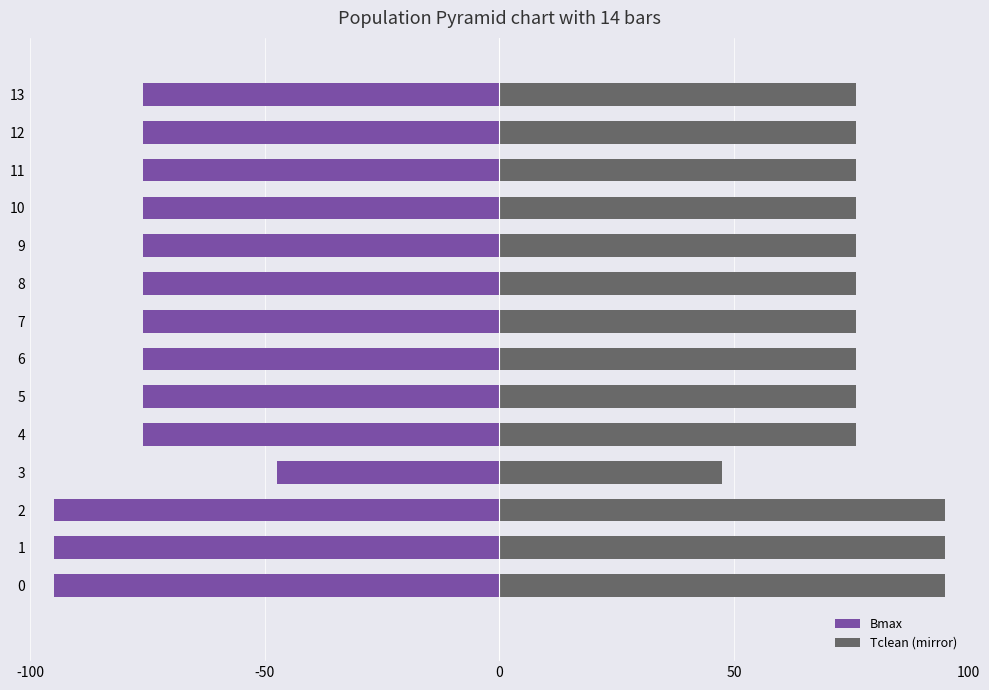

Count the number of categories in the chart.

14